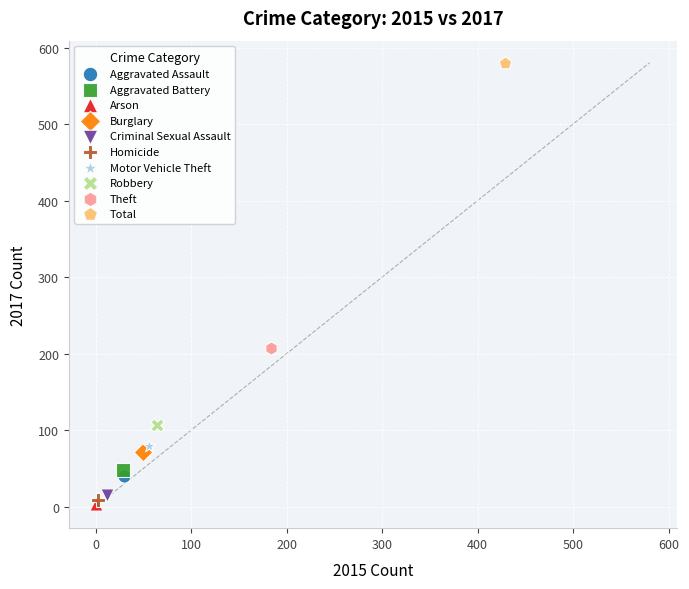

Which series reaches the minimum Y coordinate?

Arson